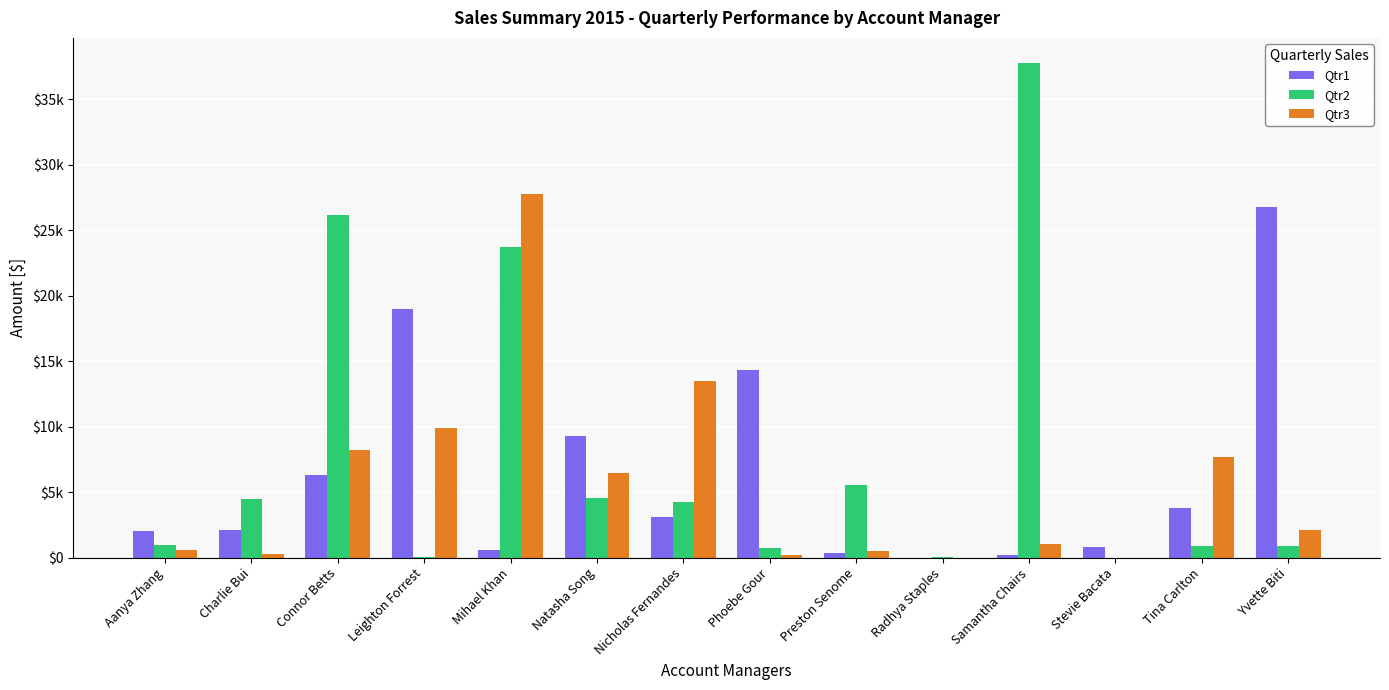

At which label does Qtr3 first exceed 2076?

Connor Betts